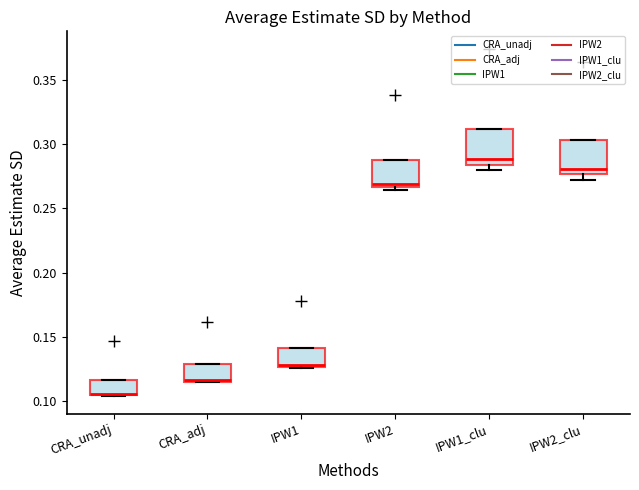

Where is the lower edge of the box for CRA_unadj on the y-axis? The values are not printed on the chart, so give them approximately, as read against the axis.

0.105